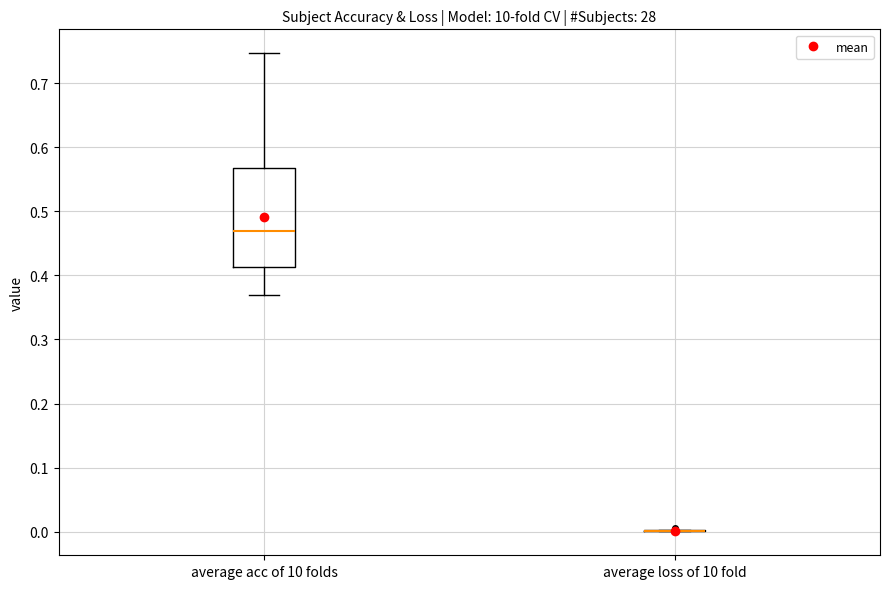

Reading left to right, transcribe this box plot: for each box, give where its median line is, the range the box spans, and where its two whiskers end, as read against the y-axis. The values are not printed on the chart, so give them approximately, as read against the axis.

average acc of 10 folds: median 0.47, box 0.41 to 0.57, whiskers 0.37 to 0.75
average loss of 10 fold: box collapsed to a line at 0.00, whiskers 0.00 to 0.00